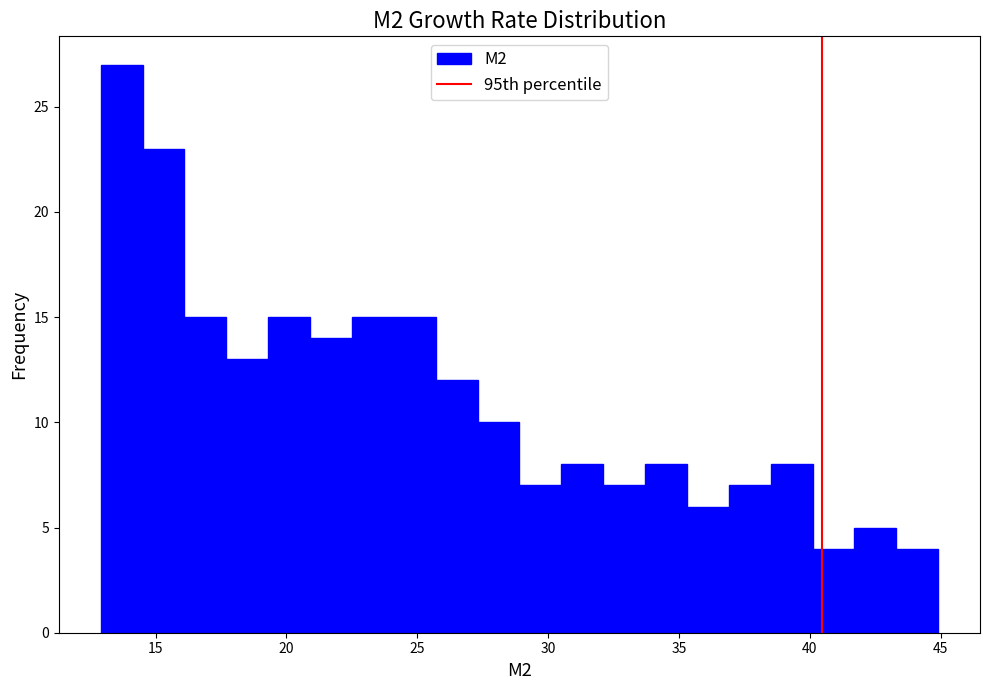

Around what value on the x-axis is the tallest bar? Give the approximate position of its centre, as read against the axis.

13.5